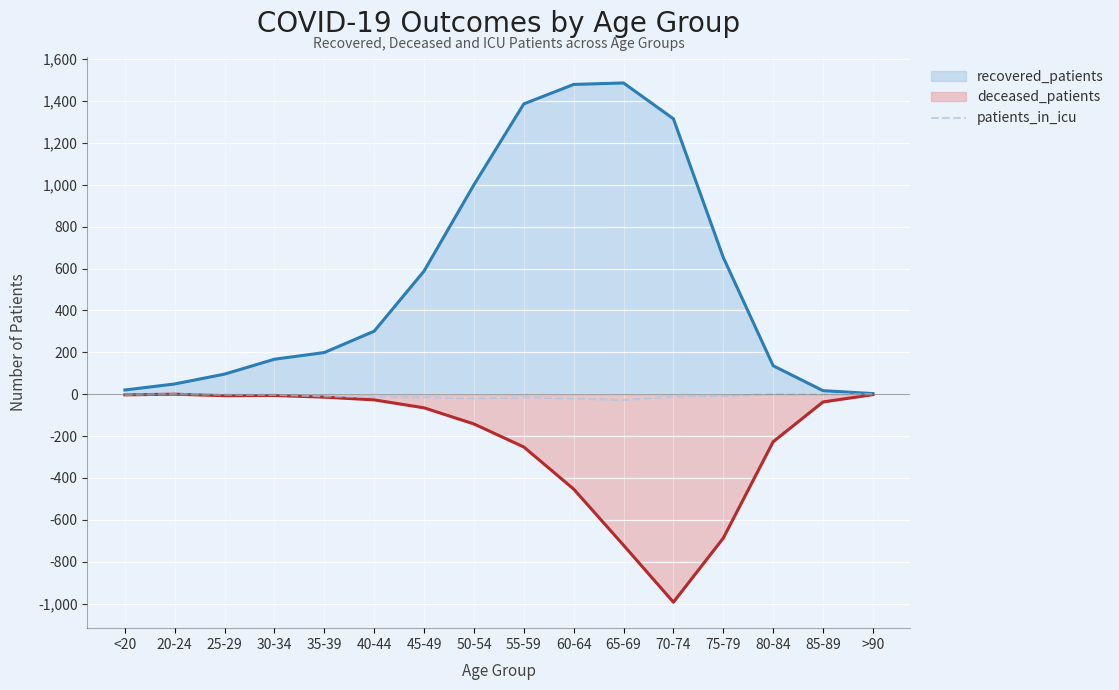

How many lines are shown in the chart?

3